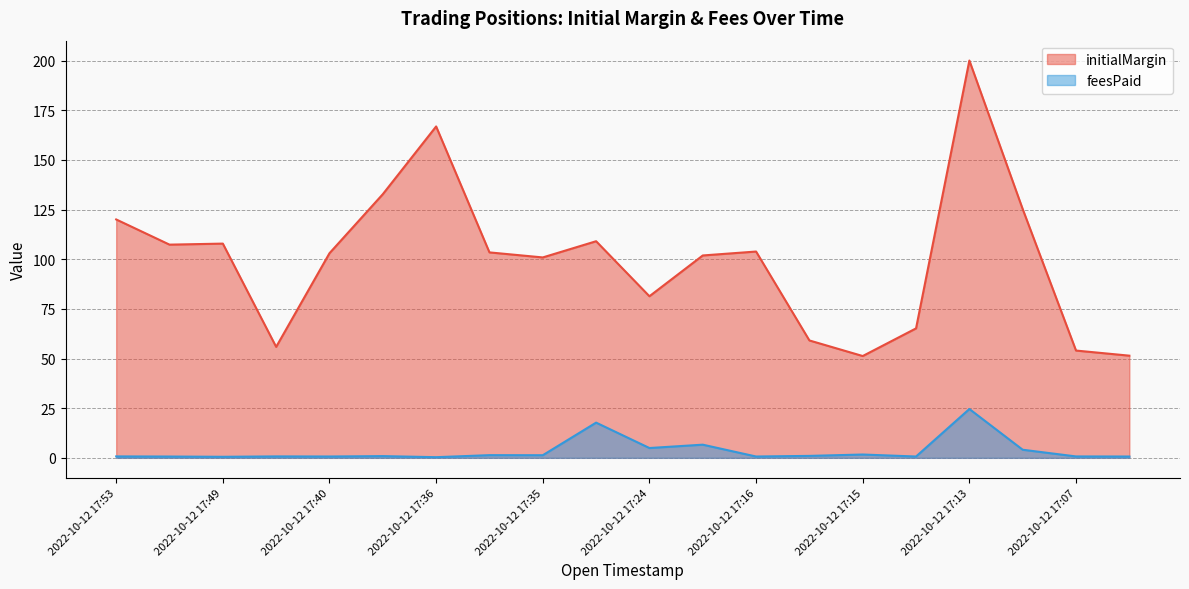

At which category does initialMargin reach its first local valley?

2022-10-12 17:50